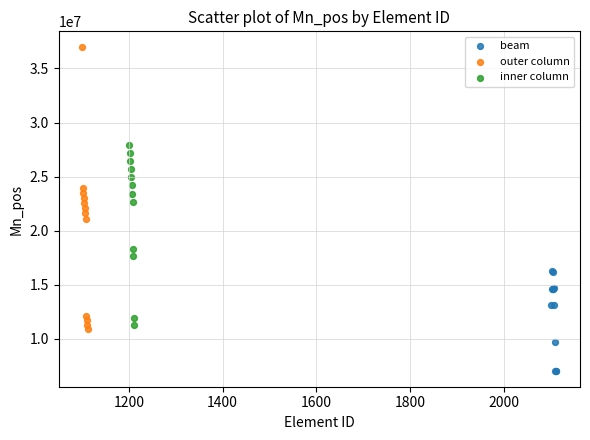

Which series contains the lowest Y value?

beam